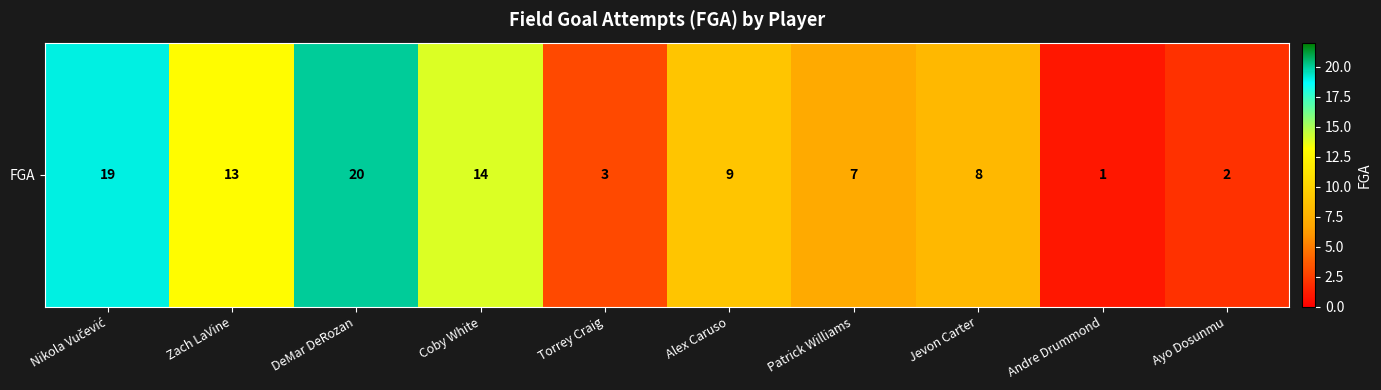

At which category does the chart reach its minimum across all series?

Andre Drummond